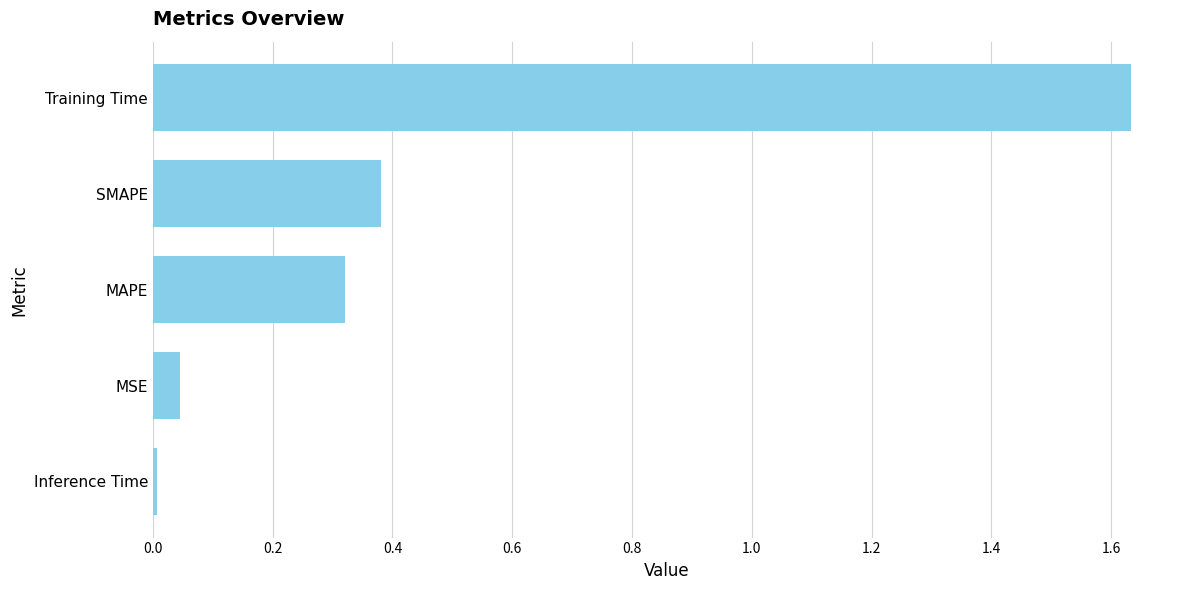

What is the sum of all values?

2.4